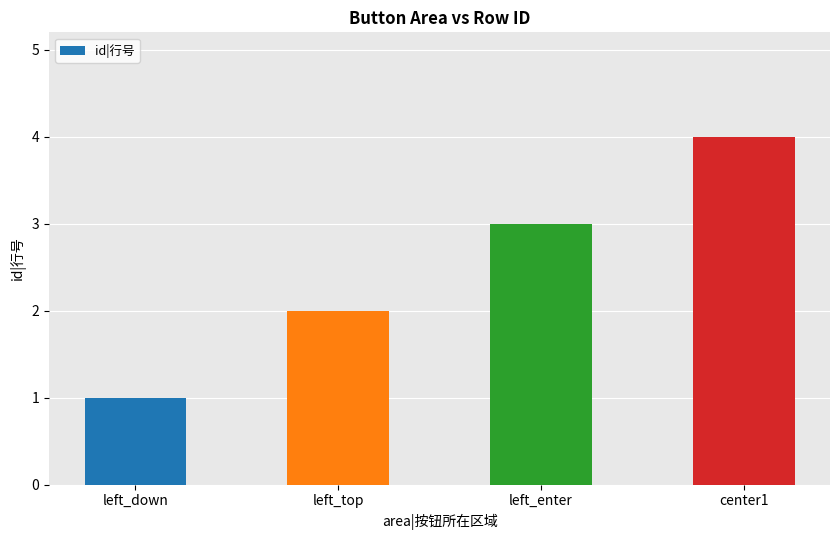

How many data points does each series have?

4